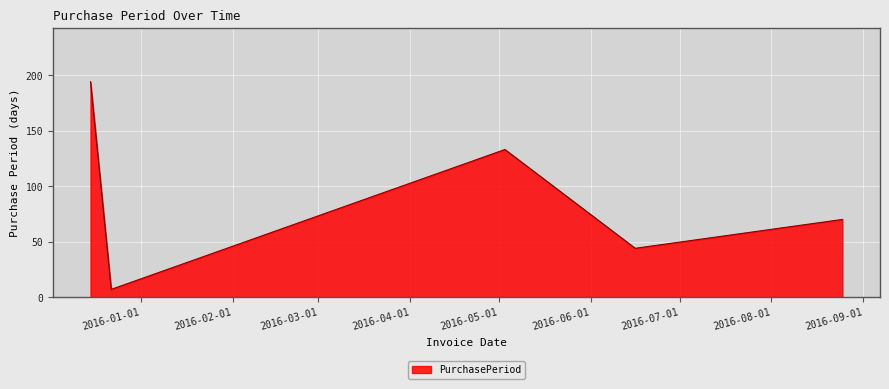

What is the greatest value displayed?

194